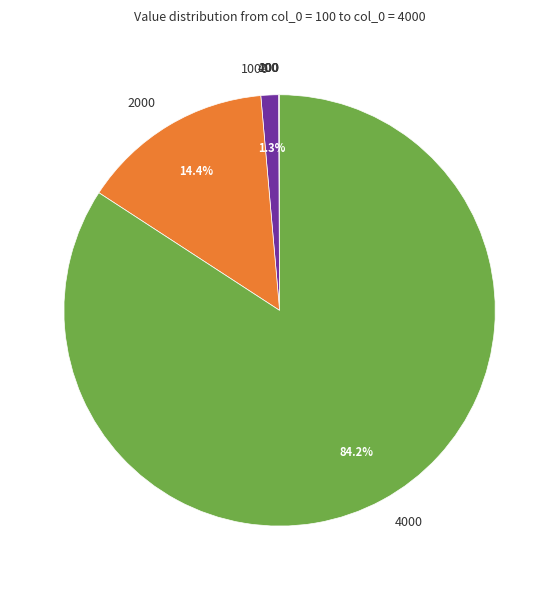

Does any single category account for the majority?

Yes